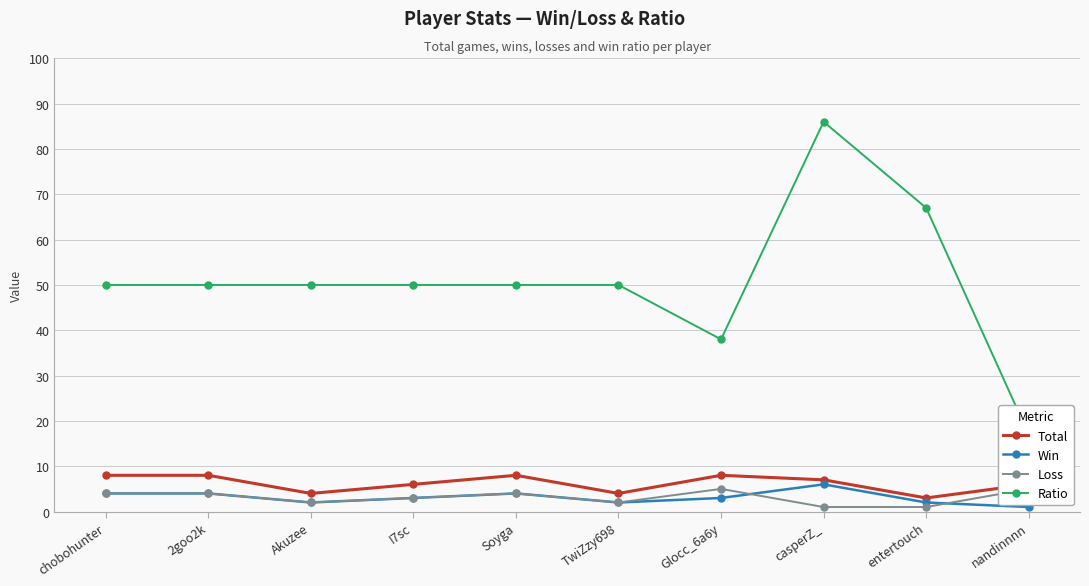

How many distinct data groups are displayed?

4